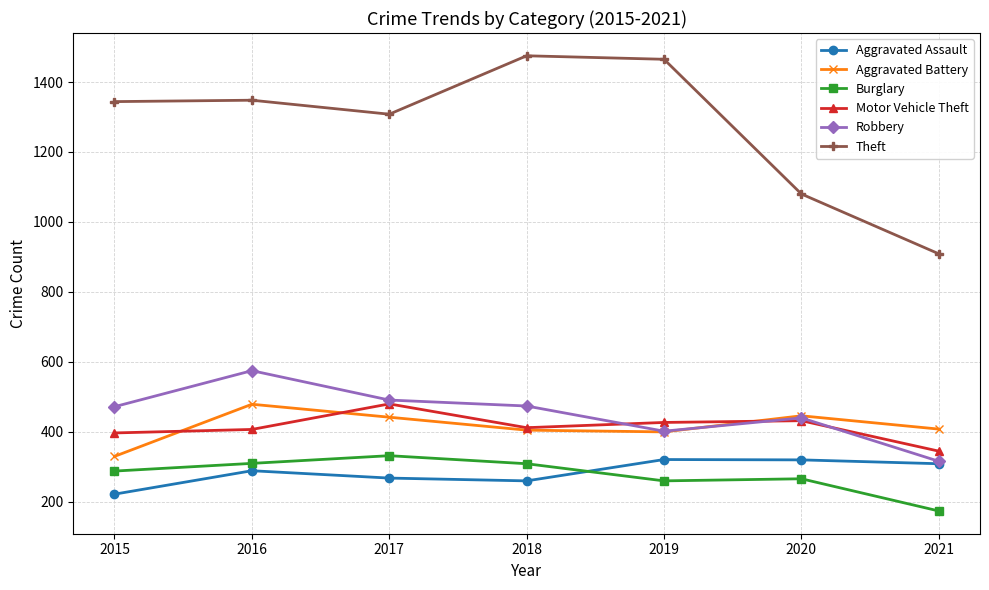

True or false: Theft has more than 2 interior local peaks.

False